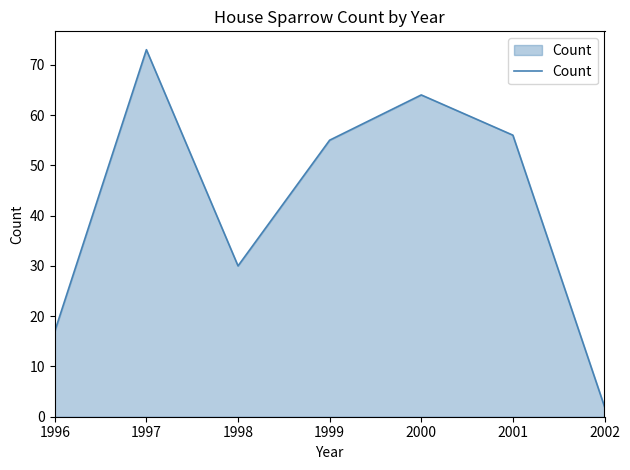

List the labels in order of value, largest first.

1997, 2000, 2001, 1999, 1998, 1996, 2002